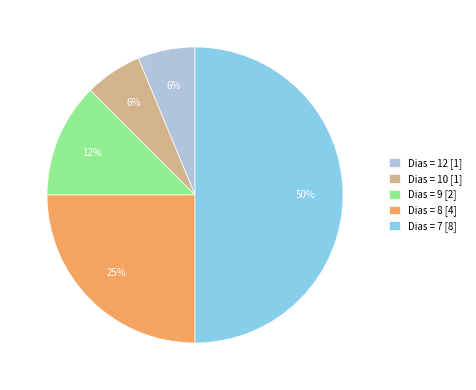

Count the number of slices in the pie.

5